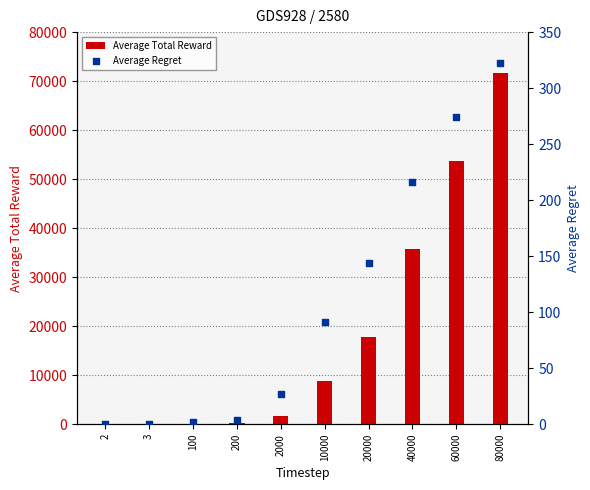

At which category is the sum across all series the highest?

80000